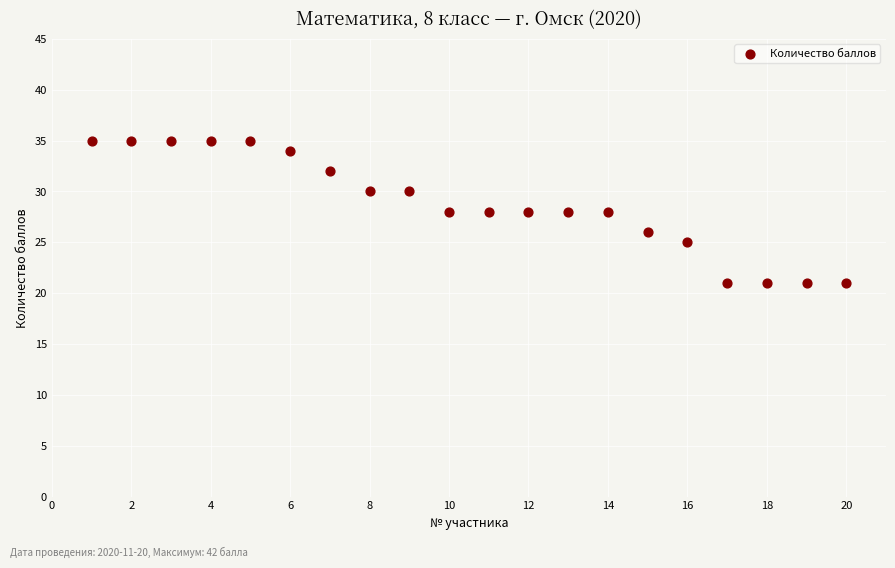

What is the range of Y values (max minus min)?

14